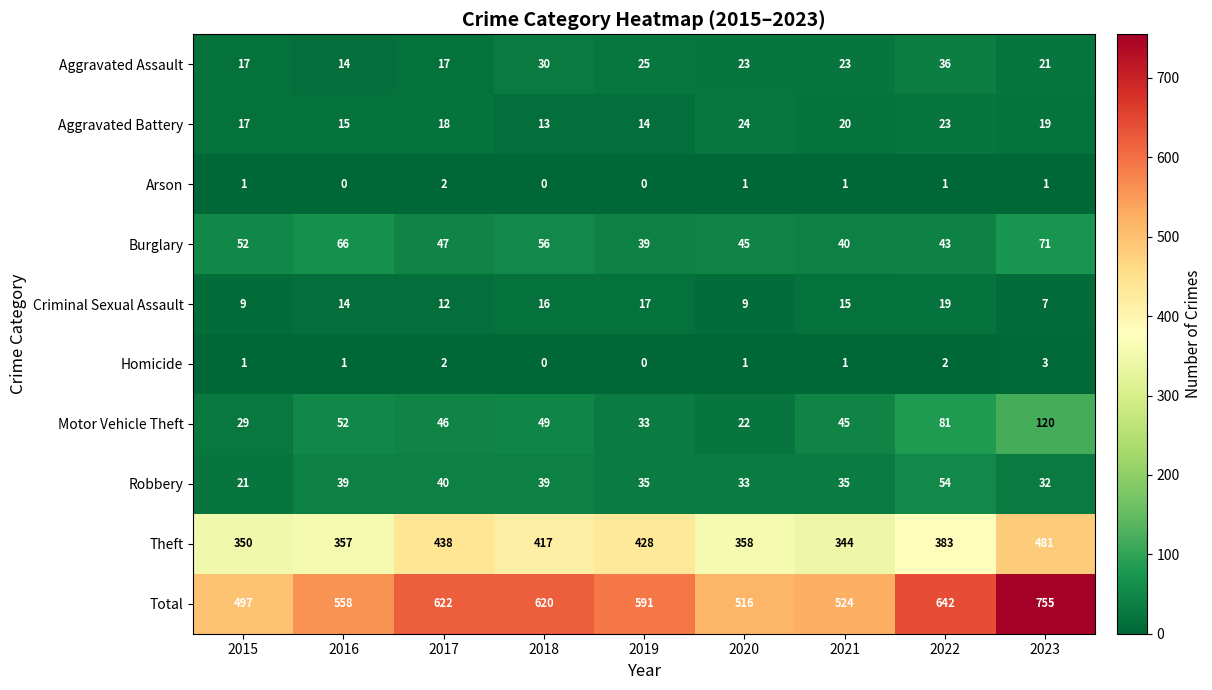

Is the value of Motor Vehicle Theft at 2020 greater than the value of Homicide at 2022?

Yes